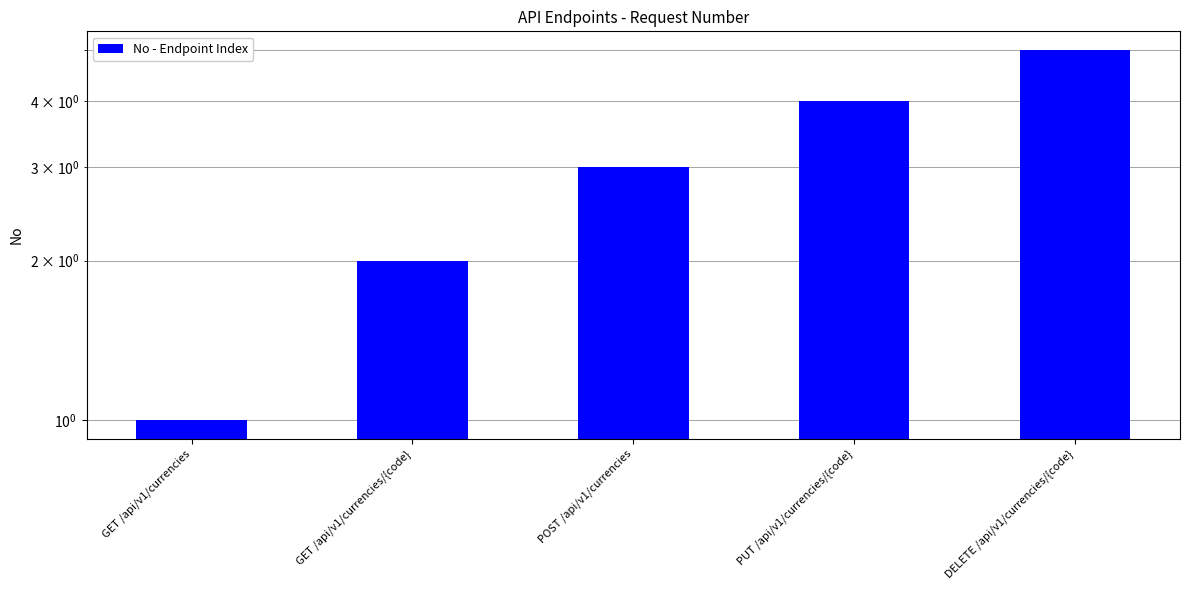

Which label corresponds to the smallest value in the chart?

GET /api/v1/currencies